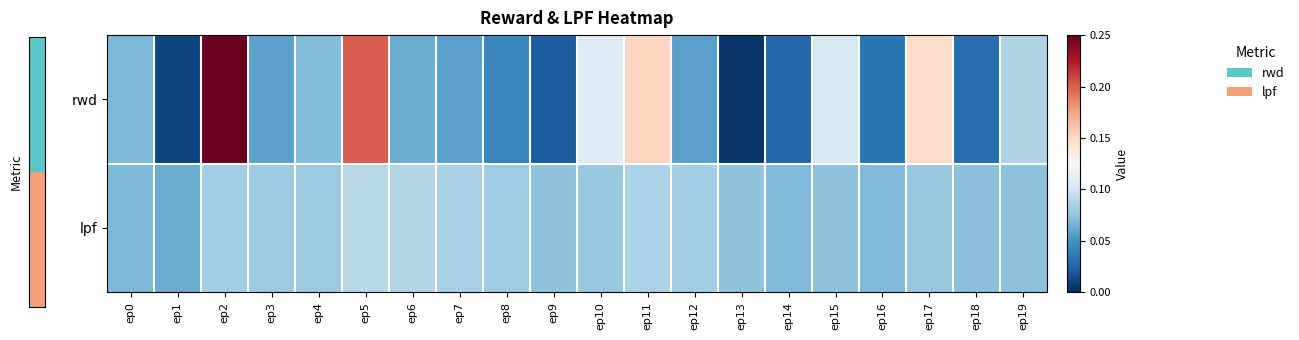

At which category is the sum across all series the highest?

ep2